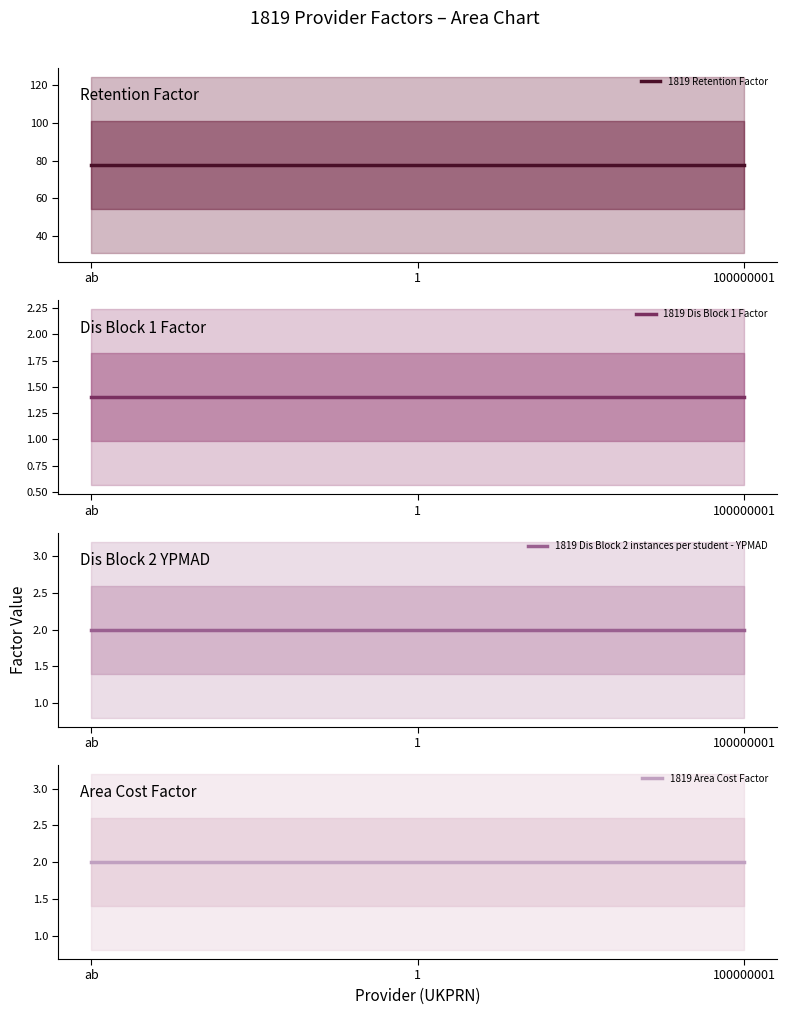

What is the greatest value displayed?

77.7